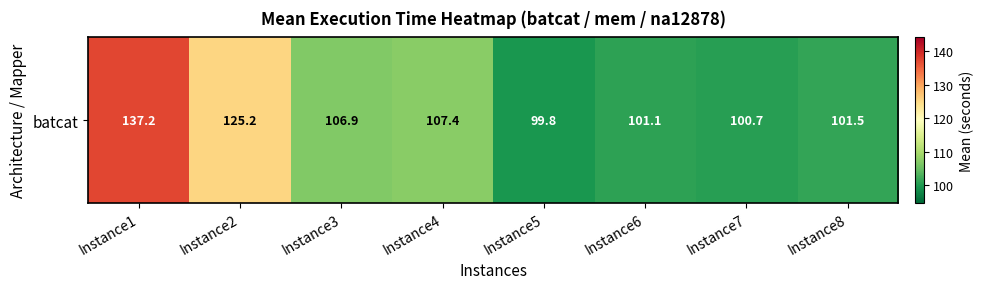

Rank the categories by value from highest to lowest.

Instance1, Instance2, Instance4, Instance3, Instance8, Instance6, Instance7, Instance5